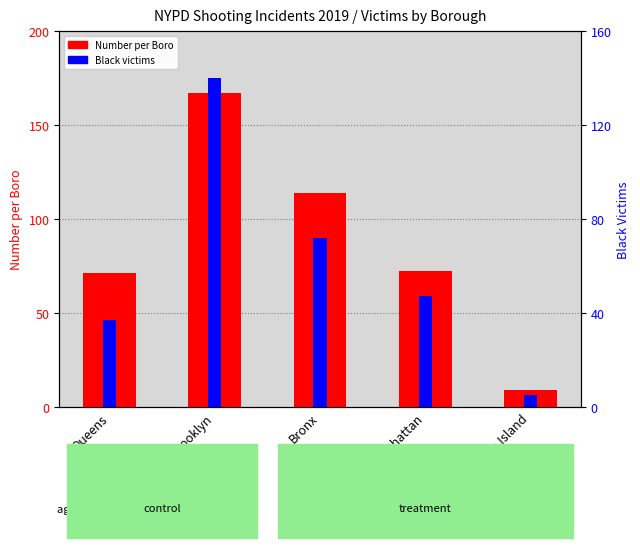

At how many categories does at least one series exceed 142?

1